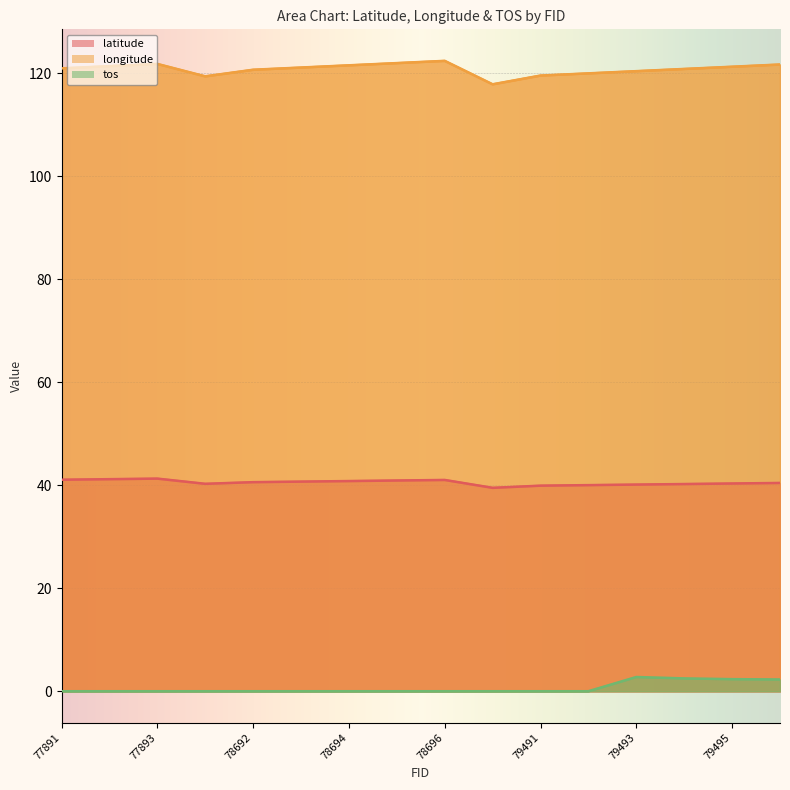

What is the value of the longitude point at the 8th from the left?

121.9